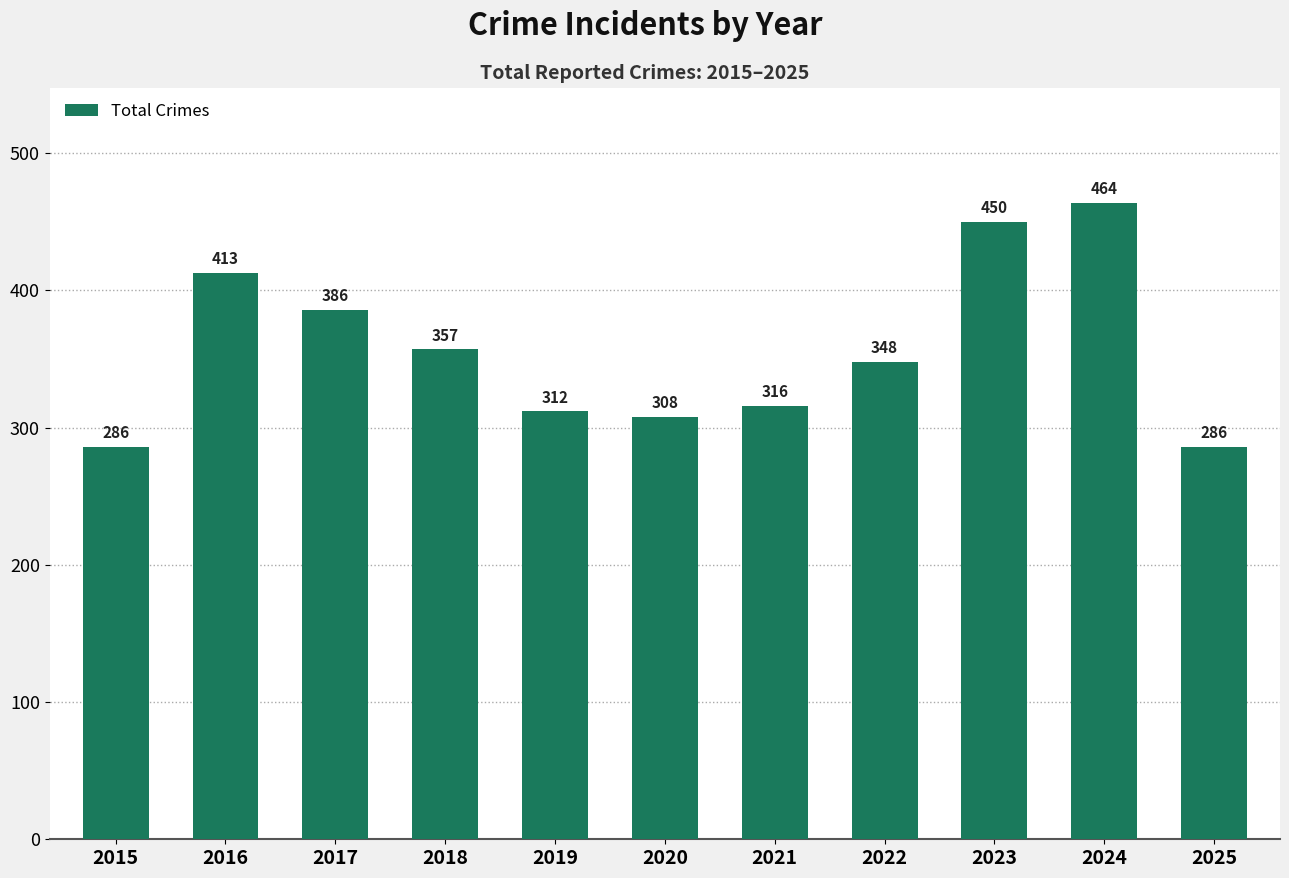

What is the difference between the values at 2021 and 2018?

41